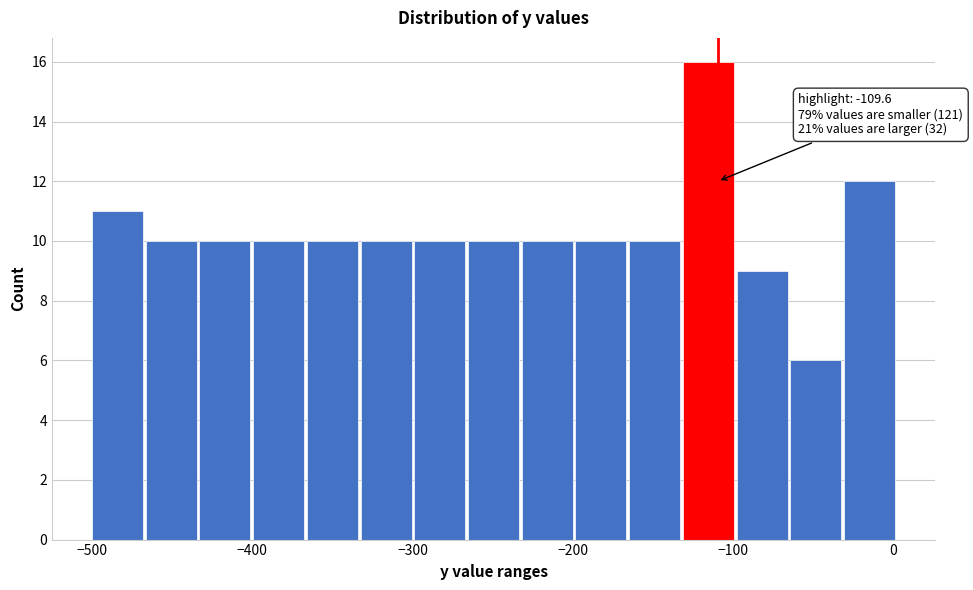

Read against the x-axis, roughly where is the centre of the tallest bar?

-120